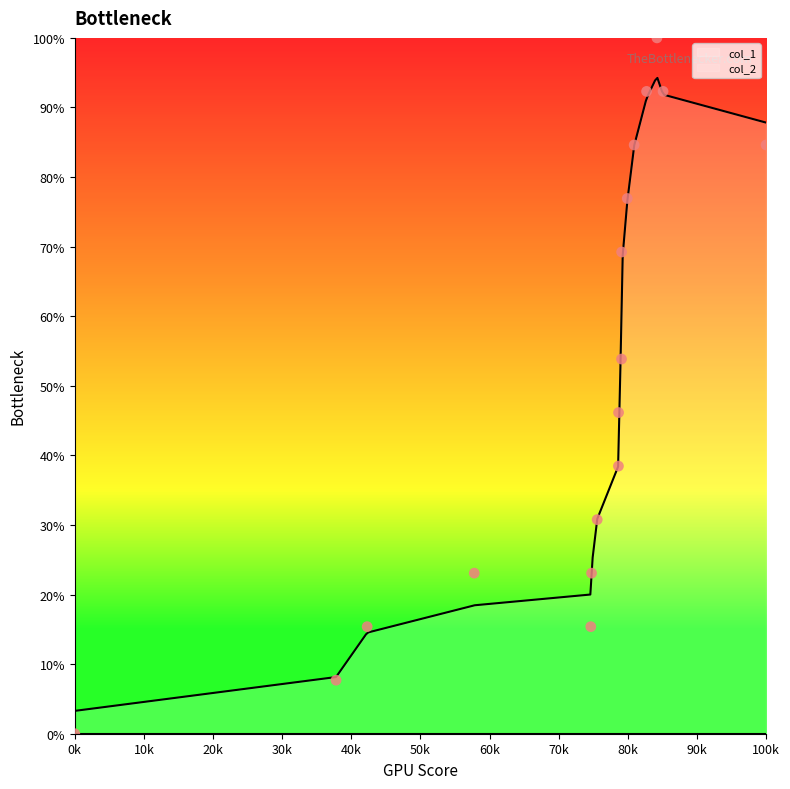

Between 1498838631 and 1504152193, which is larger?

1504152193